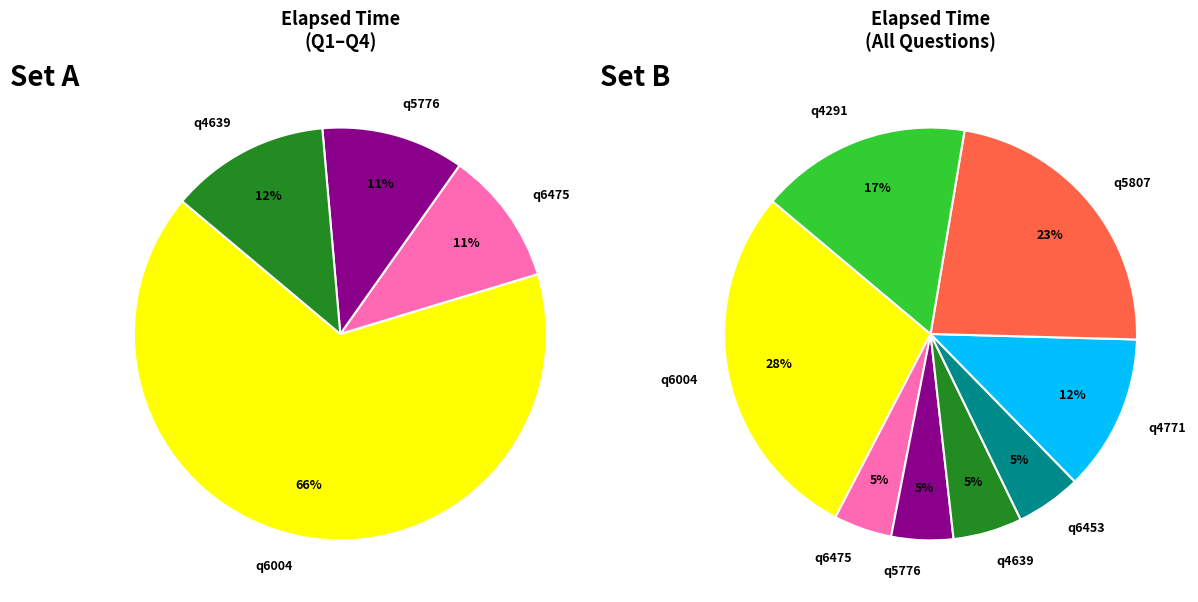

Does q5776 account for over 50% of the chart?

No